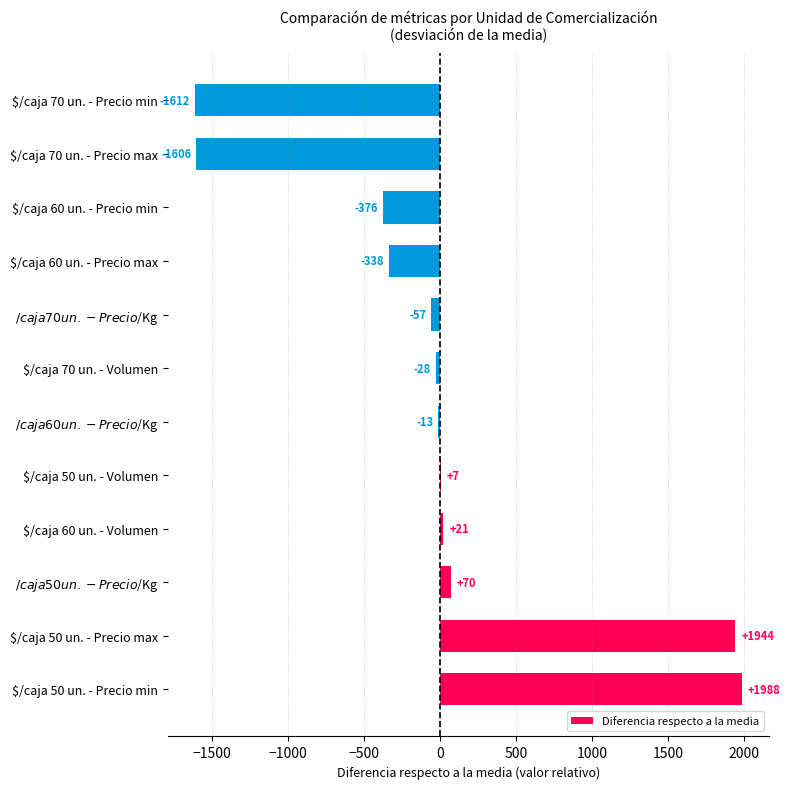

What is the maximum value shown in the chart?

1988.0